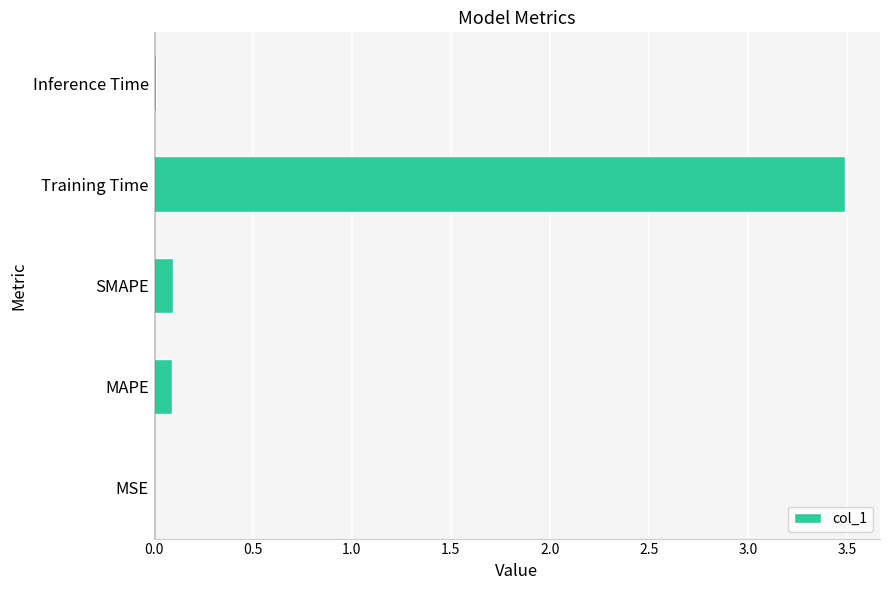

Is it true that the value at Inference Time is 0.0?

True